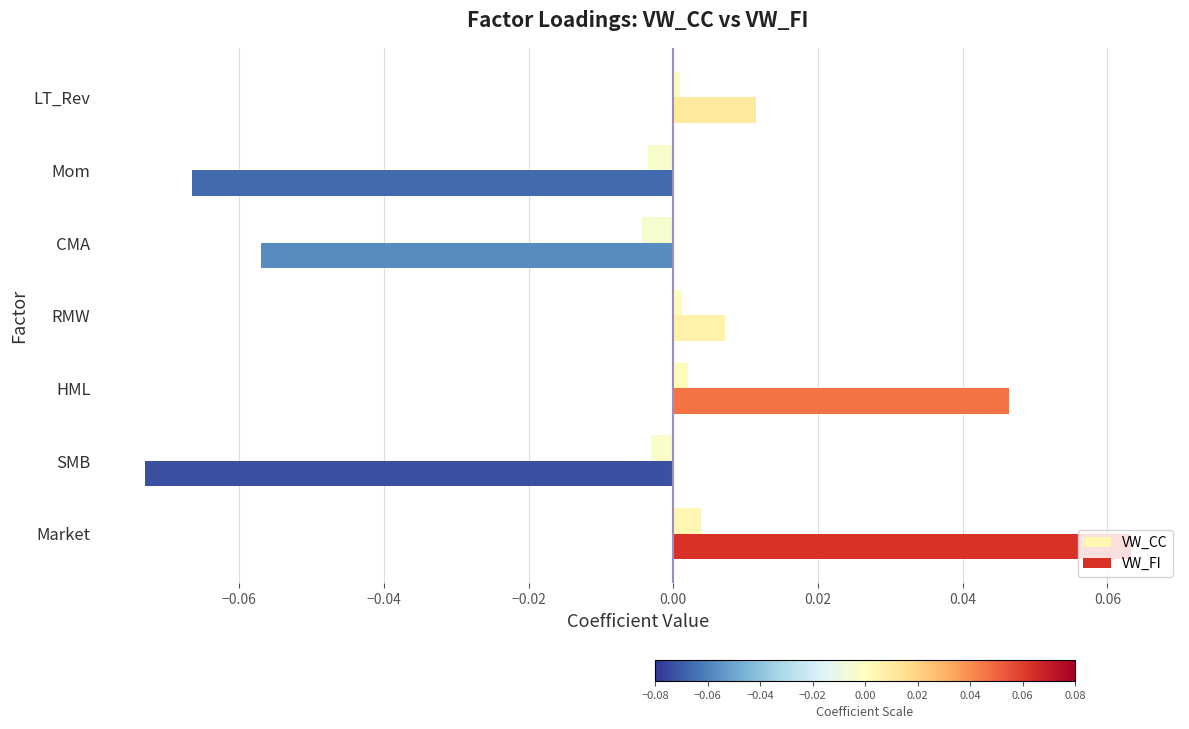

True or false: VW_FI has a value of -0.0 at SMB.

False